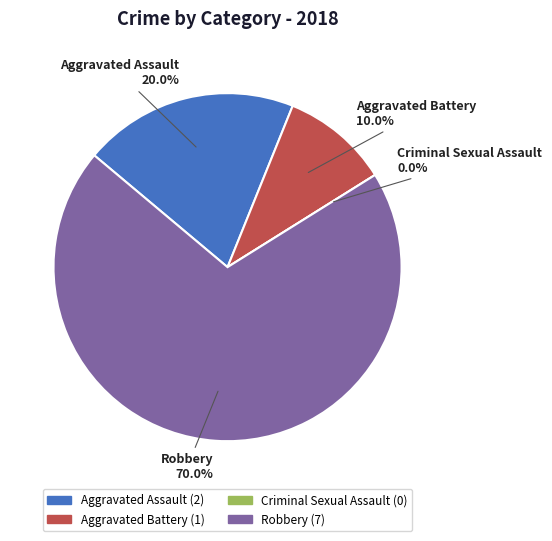

To the nearest percent, what is the difference between the Aggravated Battery and Criminal Sexual Assault slice percentages?

10%